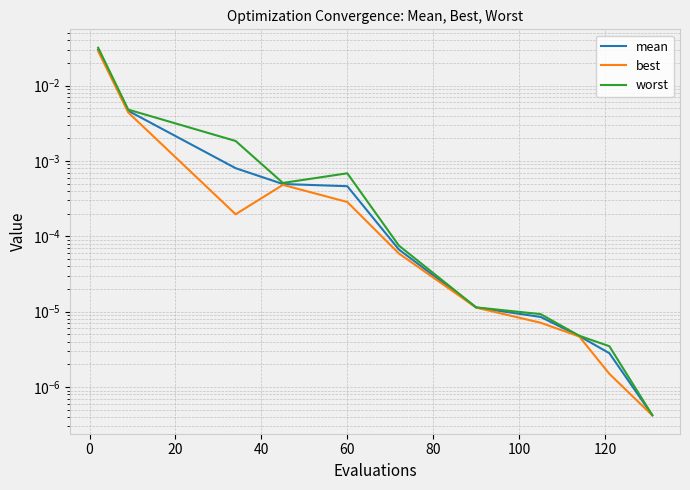

True or false: best and mean cross at least once.

False